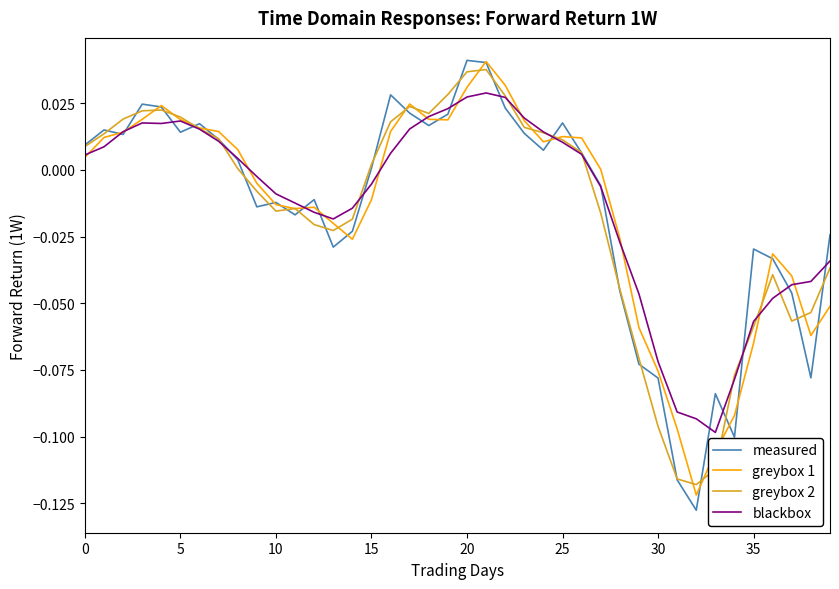

Which series has the widest spread of values?

measured